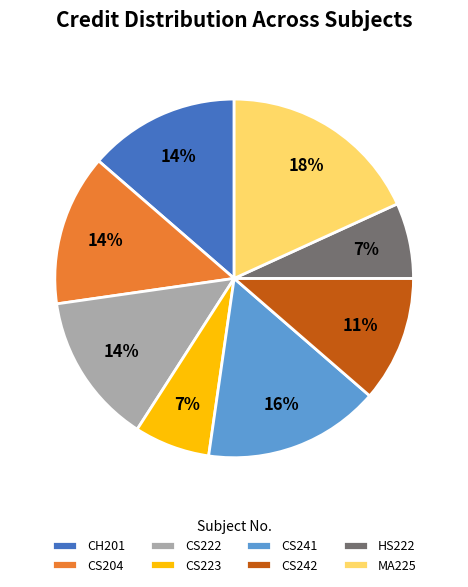

To the nearest percent, what portion does CS241 represent?

16%